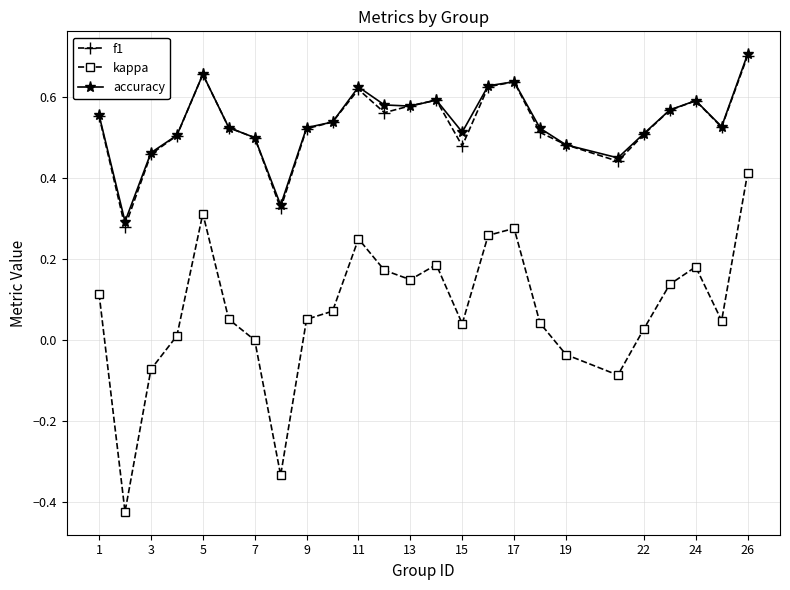

Which series has the largest range (max minus min)?

kappa